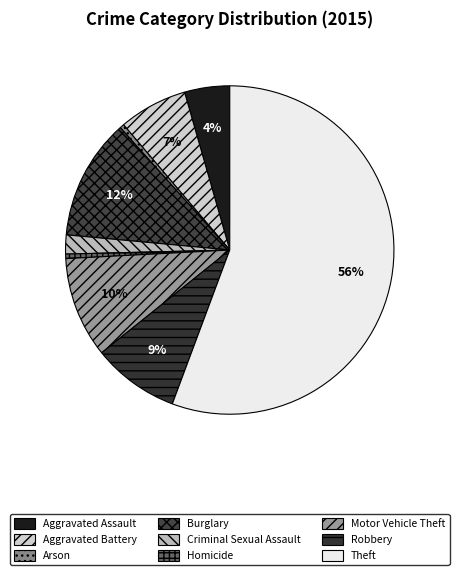

Is it true that Aggravated Assault is 4% of the pie?

True